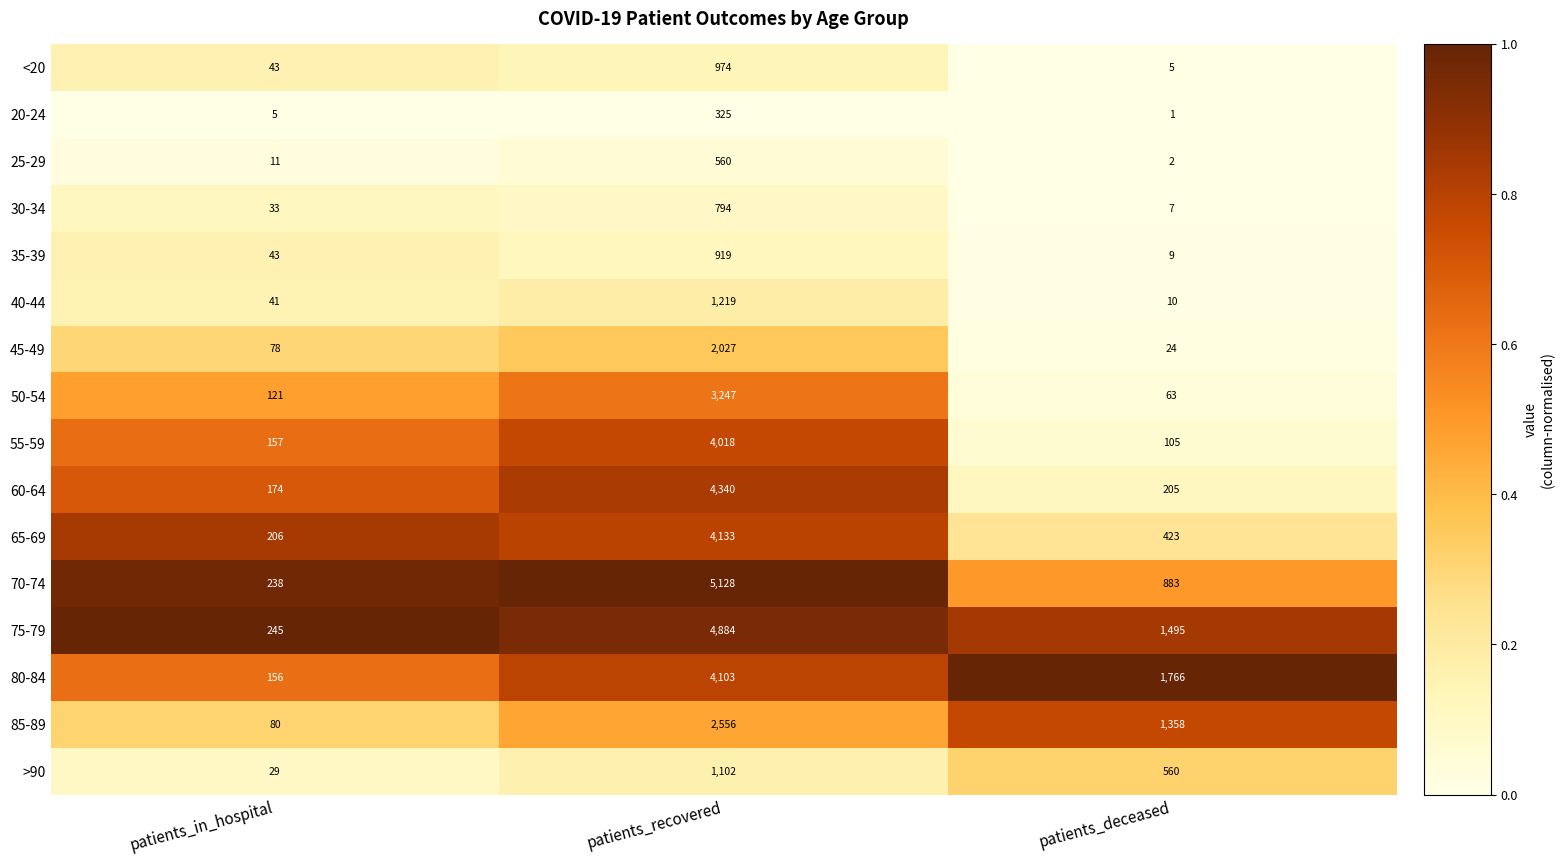

Which category has the highest value across all series?

patients_recovered